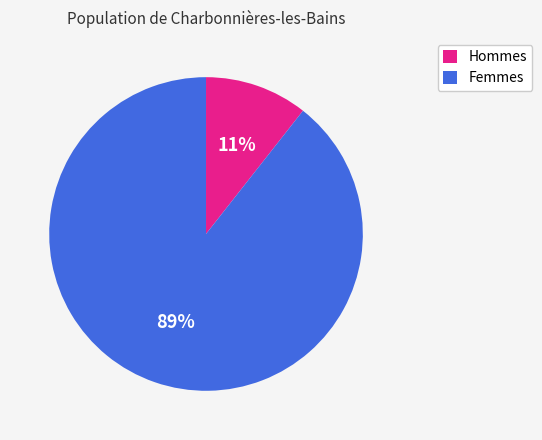

Do Femmes and Hommes together represent more than half of the pie?

Yes